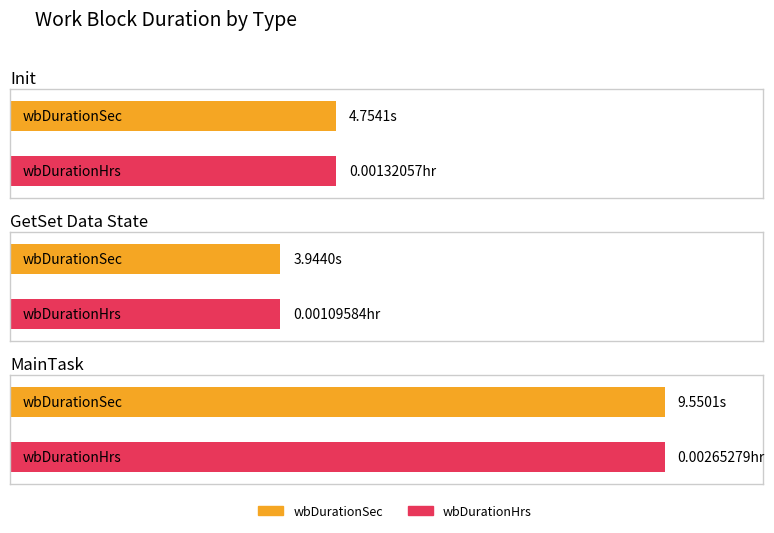

What value does the wbDurationSec series have at GetSet Data State?

3.9